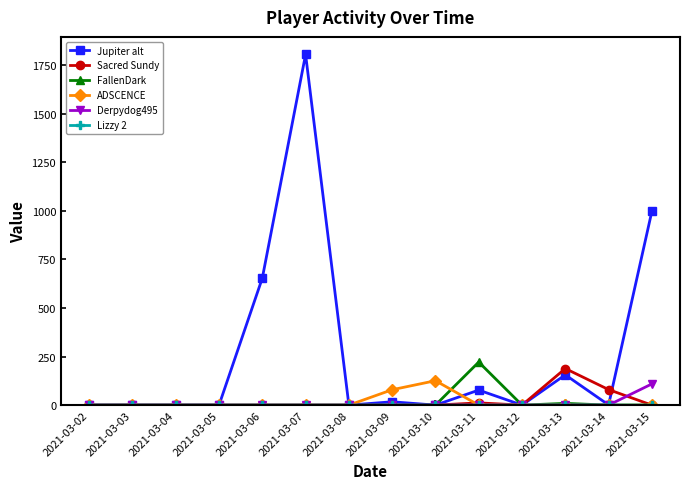

Which series has the largest range (max minus min)?

Jupiter alt